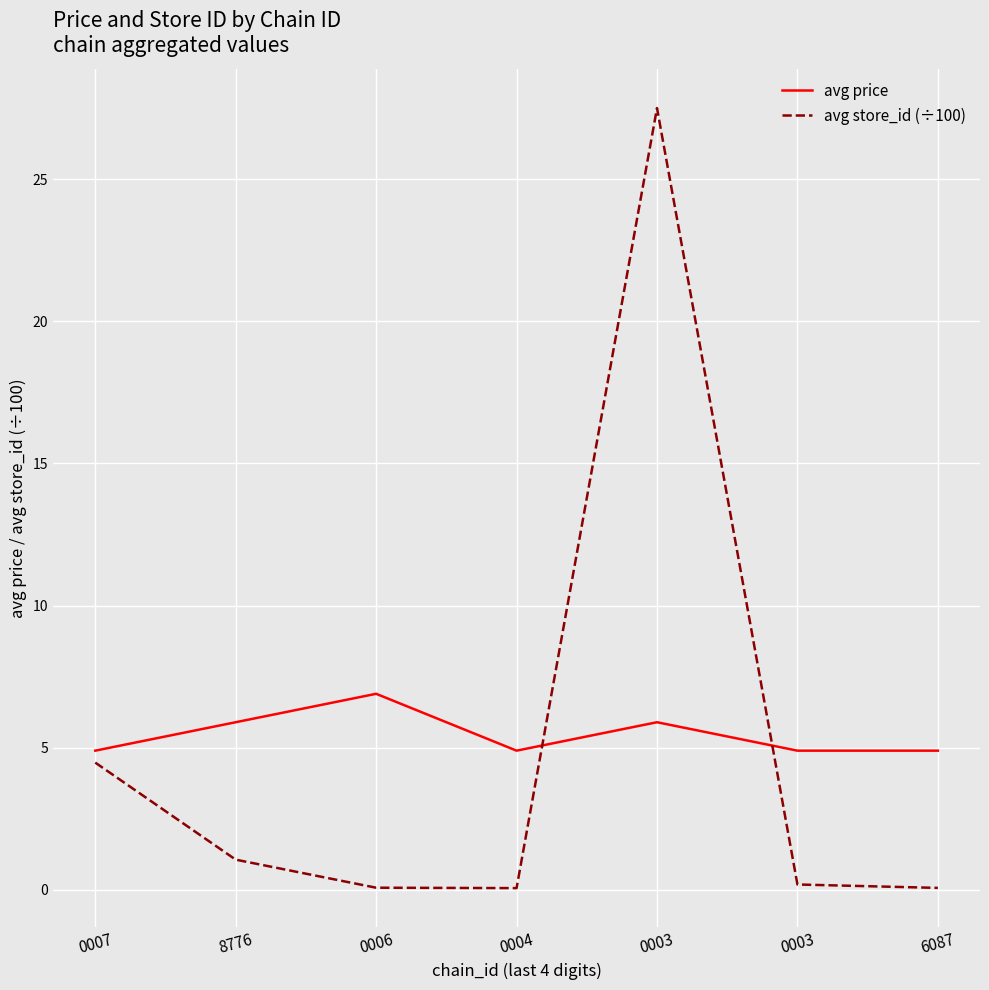

Reading left to right, list all the values displayed in this chart.

avg price: 0007=4.9	8776=5.9	0006=6.9	0004=4.9	0003=5.9	0003=4.9	6087=4.9
avg store_id (÷100): 0007=4.5	8776=1.1	0006=0.1	0004=0.1	0003=27.5	0003=0.2	6087=0.1